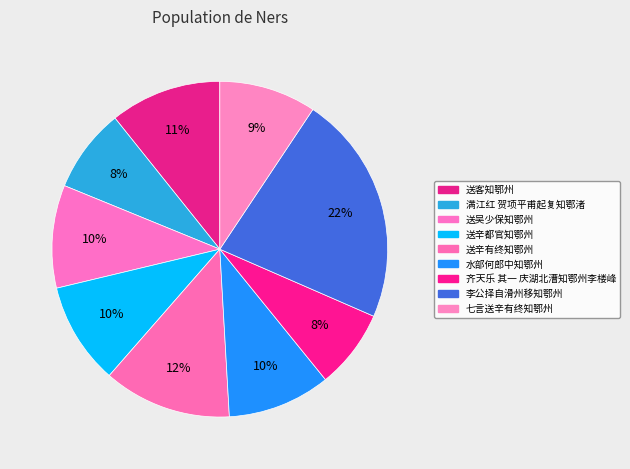

To the nearest percent, what is the difference between the 送辛有终知鄂州 and 送吴少保知鄂州 slice percentages?

2%